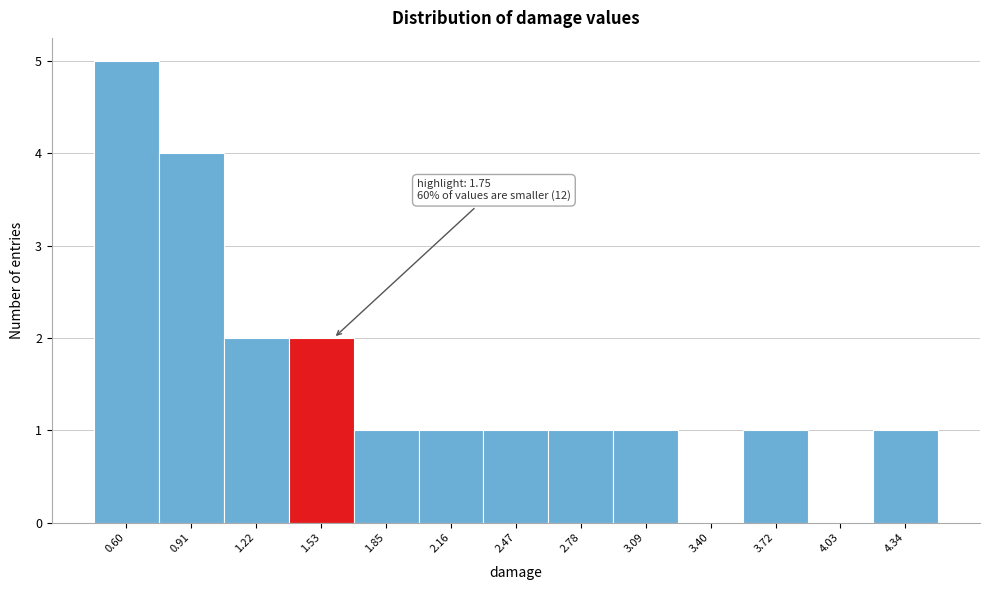

Reading left to right, transcribe all the data shown in this chart.

0.60=5	0.91=4	1.22=2	1.53=2	1.85=1	2.16=1	2.47=1	2.78=1	3.09=1	3.40=0	3.72=1	4.03=0	4.34=1